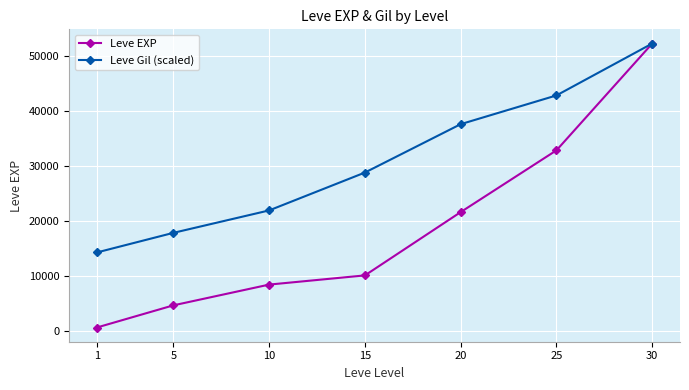

True or false: Leve Gil (scaled) has a value of 37572.9 at 20.

True